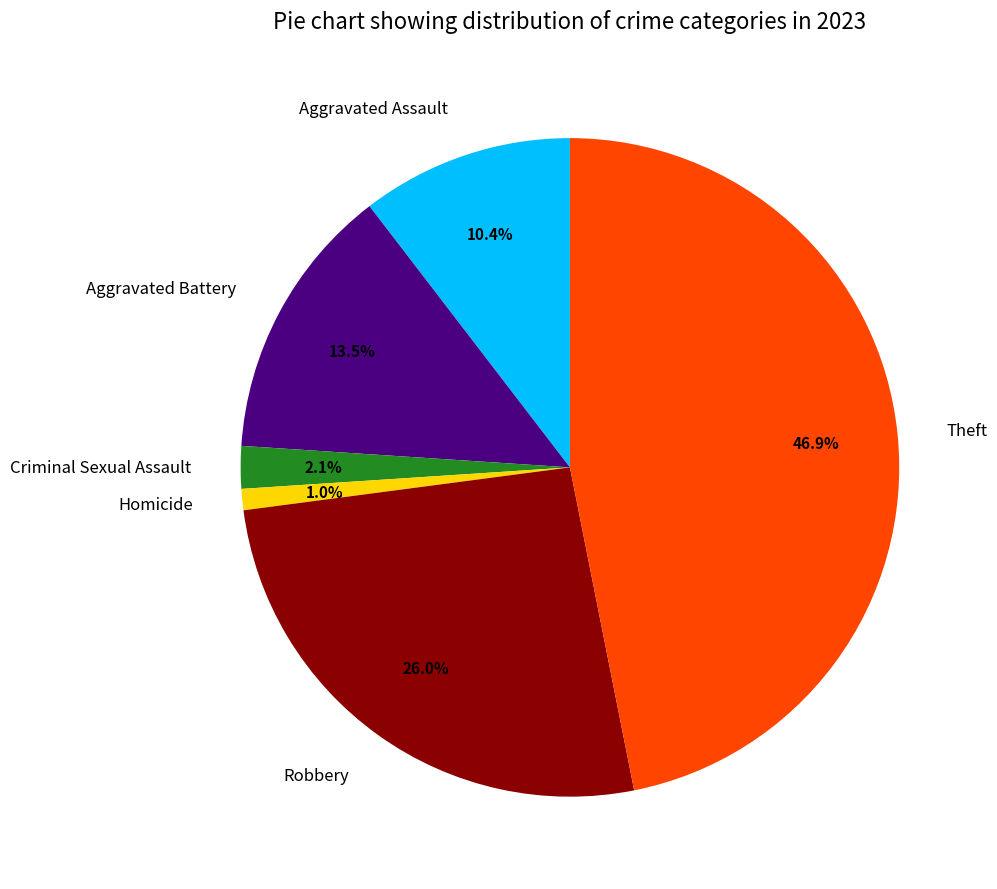

To the nearest percent, what is the combined percentage of Aggravated Battery and Aggravated Assault?

24%